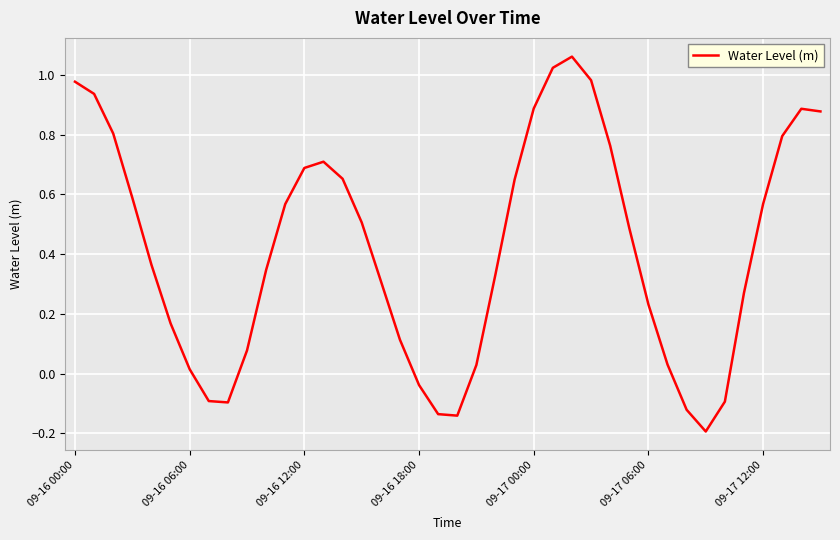

At which label does the data first exceed 0?

09-16 00:00